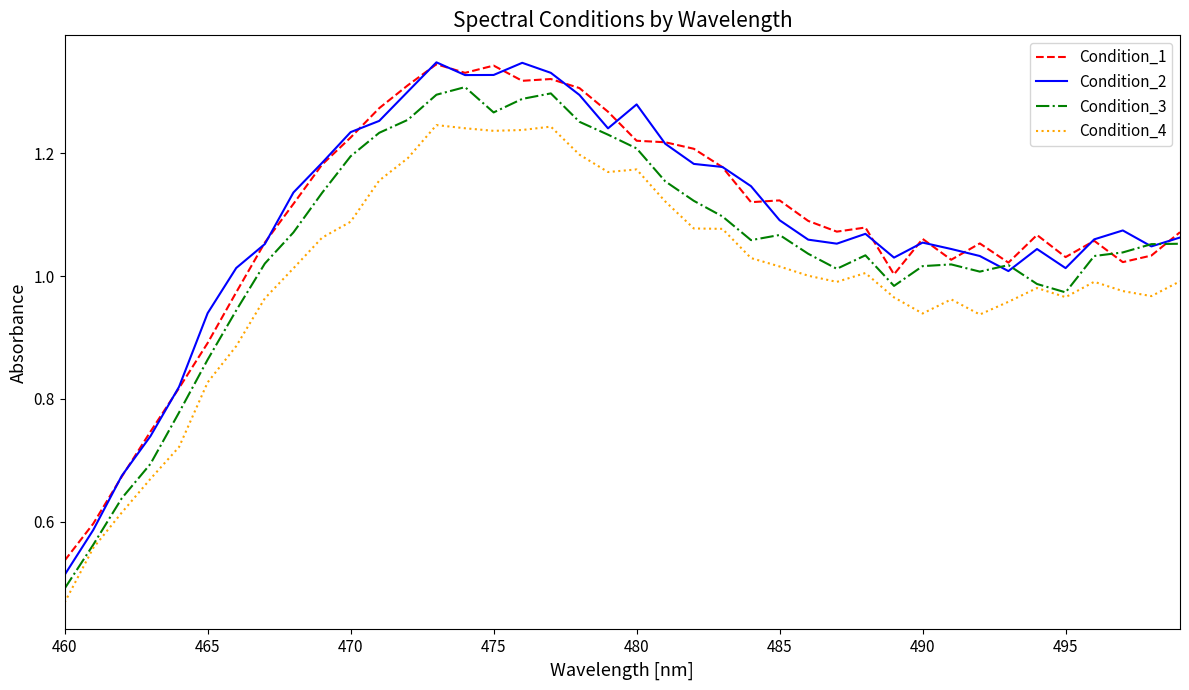

True or false: Condition_4 and Condition_1 intersect in this chart.

False